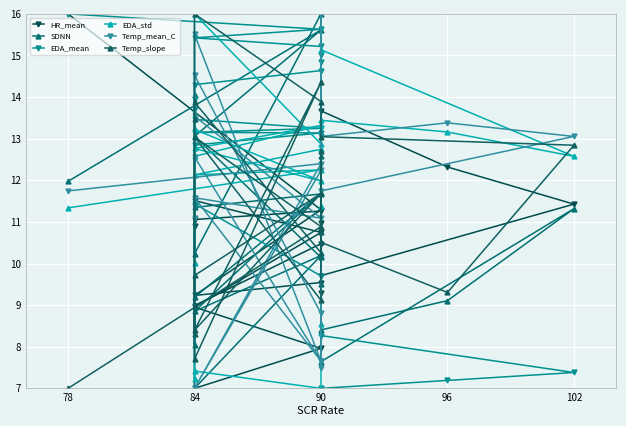

What is the label of the 2nd point from the left?

96